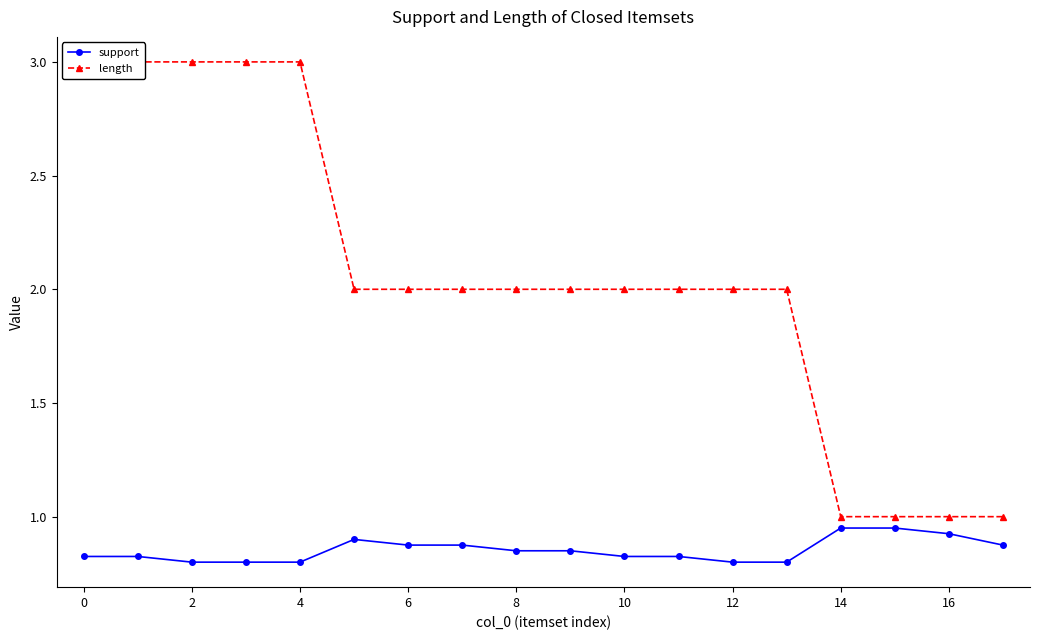

Is it true that length equals 1.0 at 17?

True